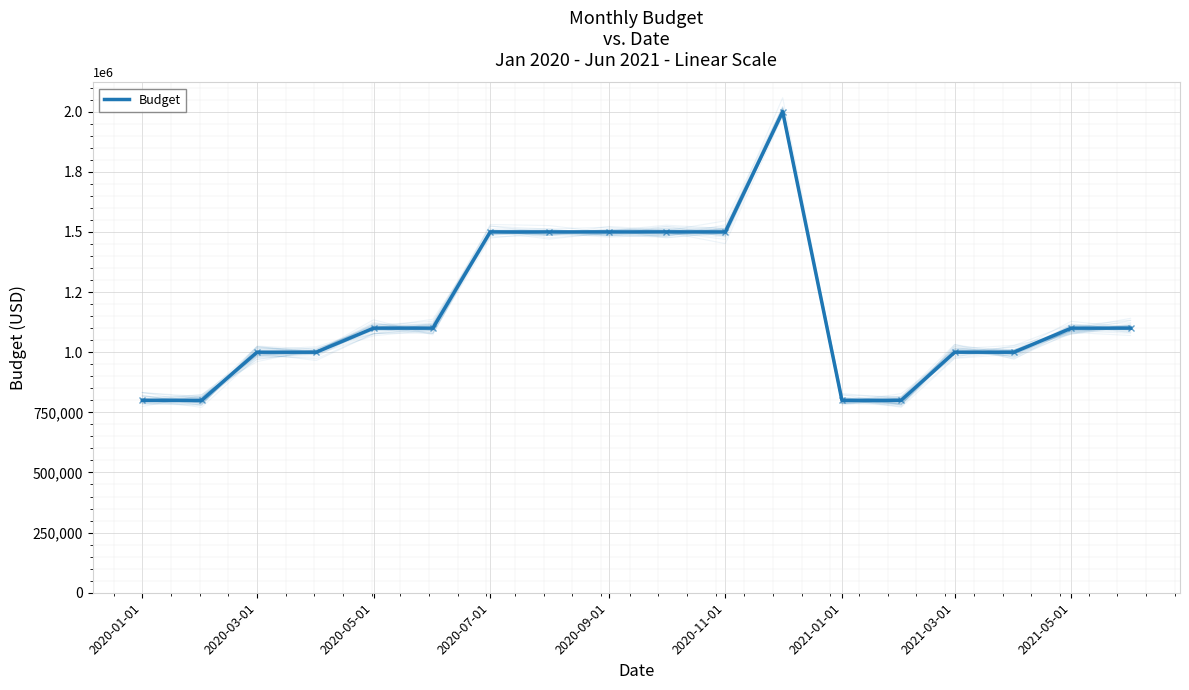

How many data points are less than 1100000?

8